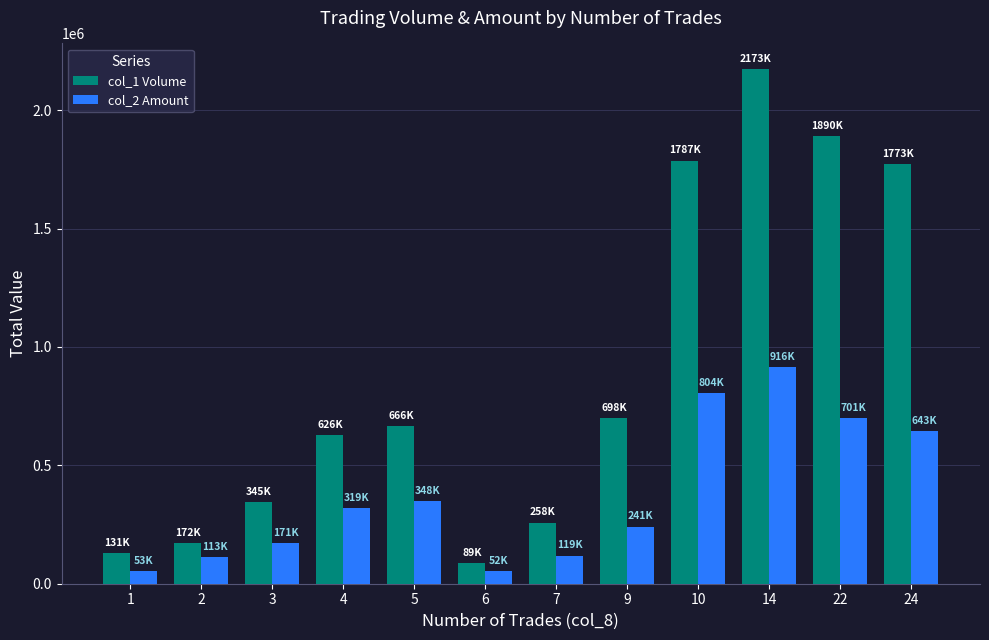

Is it true that col_2 Amount equals 924949 at 24?

False